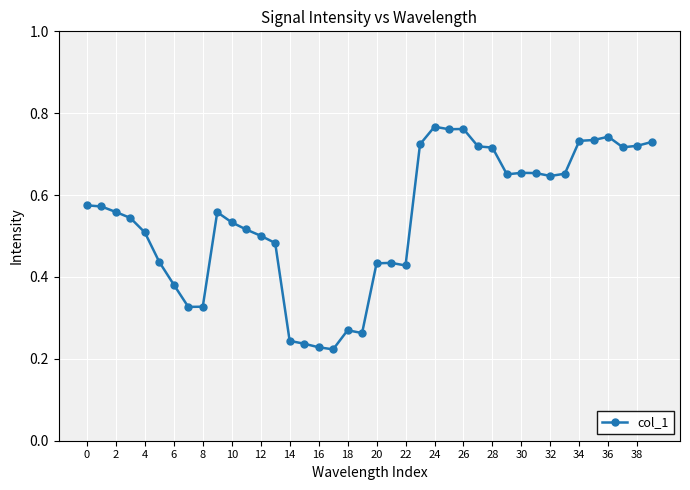

How many values are between 0 and 1?

40